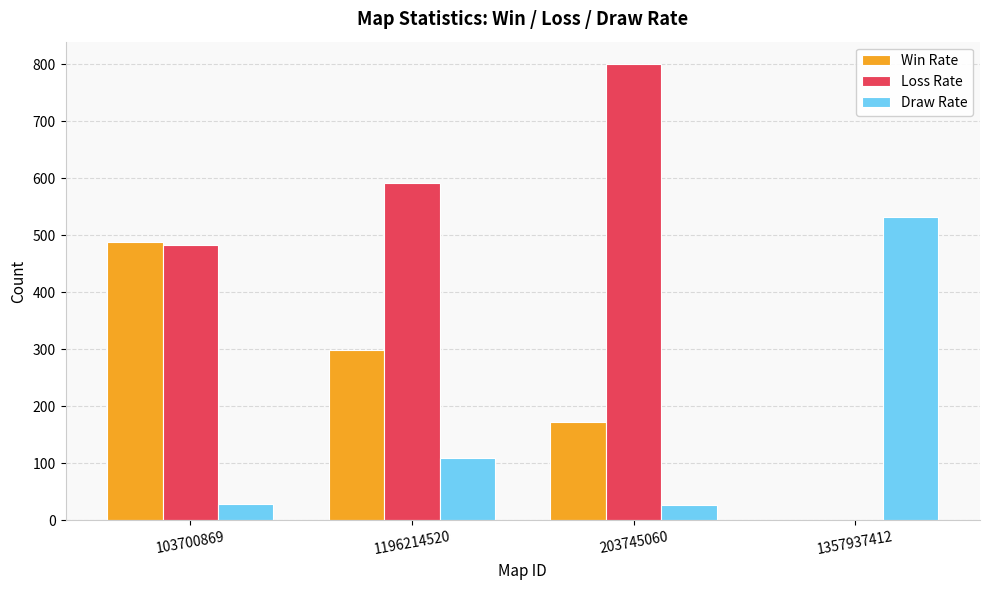

Which series changed the most between 203745060 and 1357937412?

Loss Rate